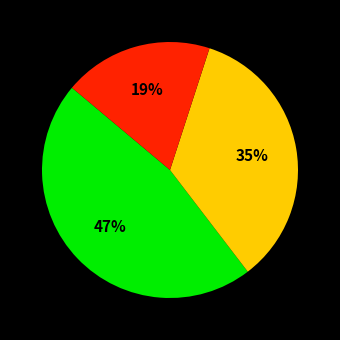

Is there a majority slice in this chart?

No